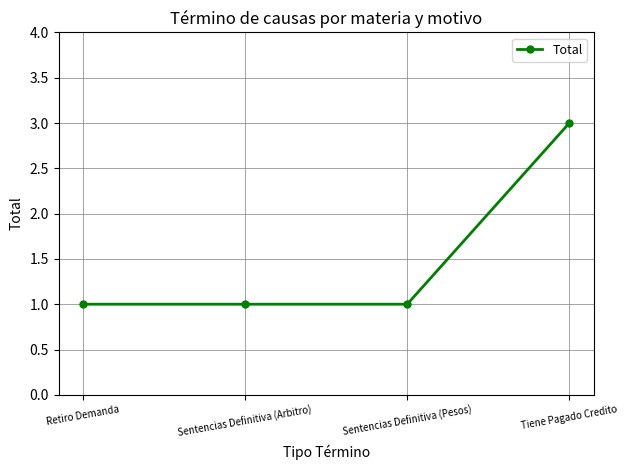

What is the sum of all values?

6